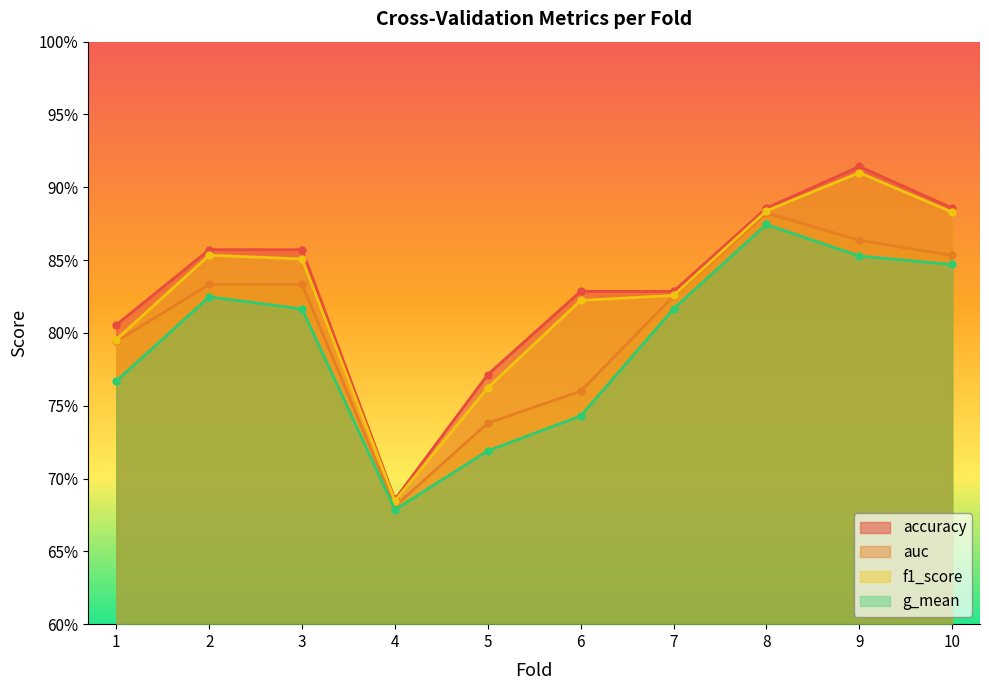

What is the sum of the accuracy values at 5 and 7?

1.6